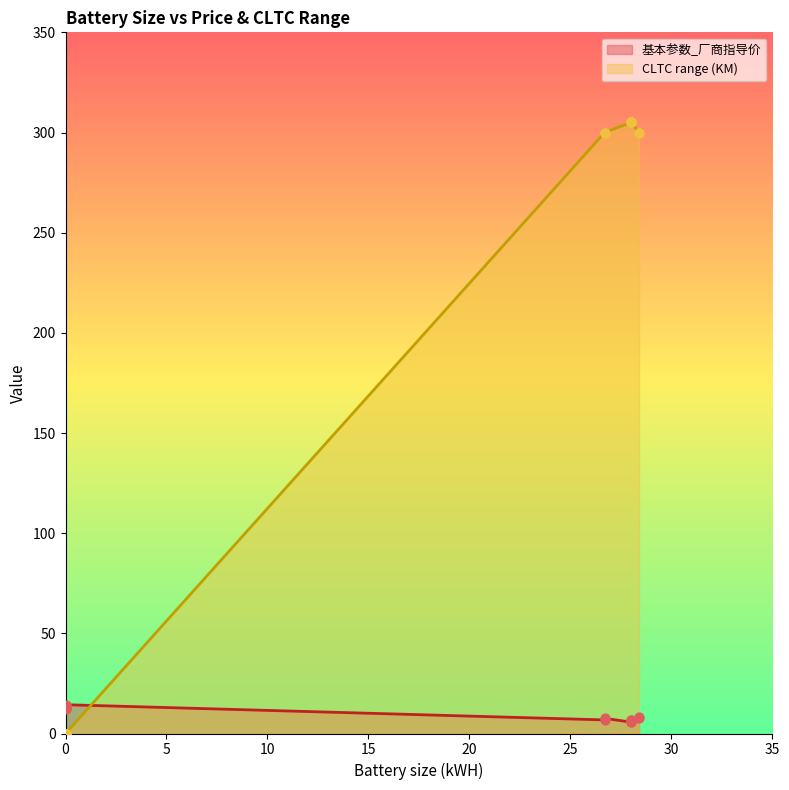

Is the value of CLTC range (KM) at 0 greater than the value of 基本参数_厂商指导价 at 26.7?

No